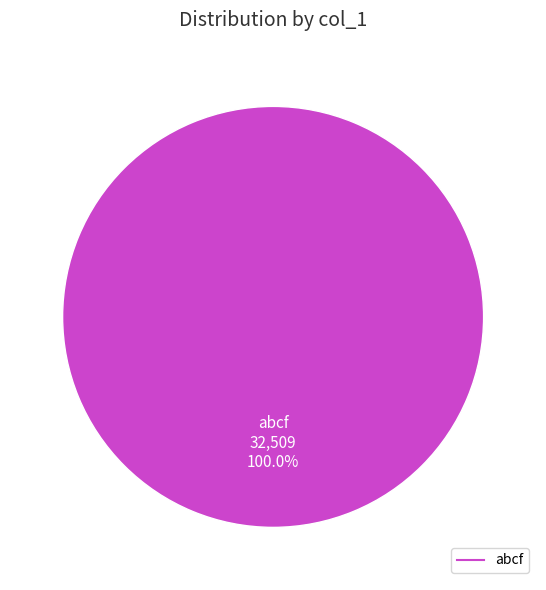

Does any single category account for the majority?

Yes